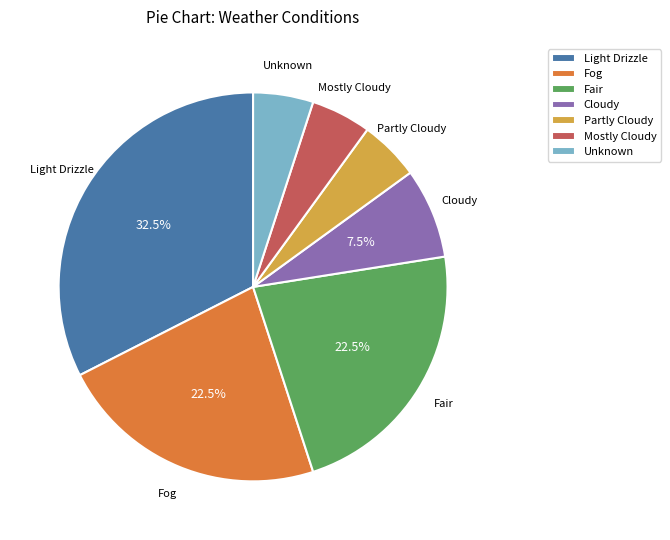

What is the total percentage of Fog and Light Drizzle?

55.0%